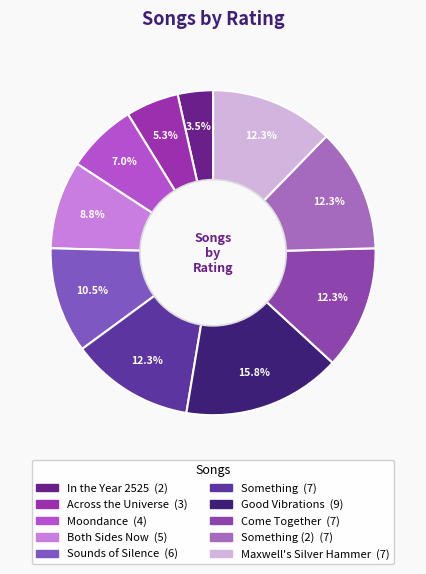

Rank the categories by value from lowest to highest.

In the Year 2525, Across the Universe, Moondance, Both Sides Now, Sounds of Silence, Something, Come Together, Something (2), Maxwell's Silver Hammer, Good Vibrations